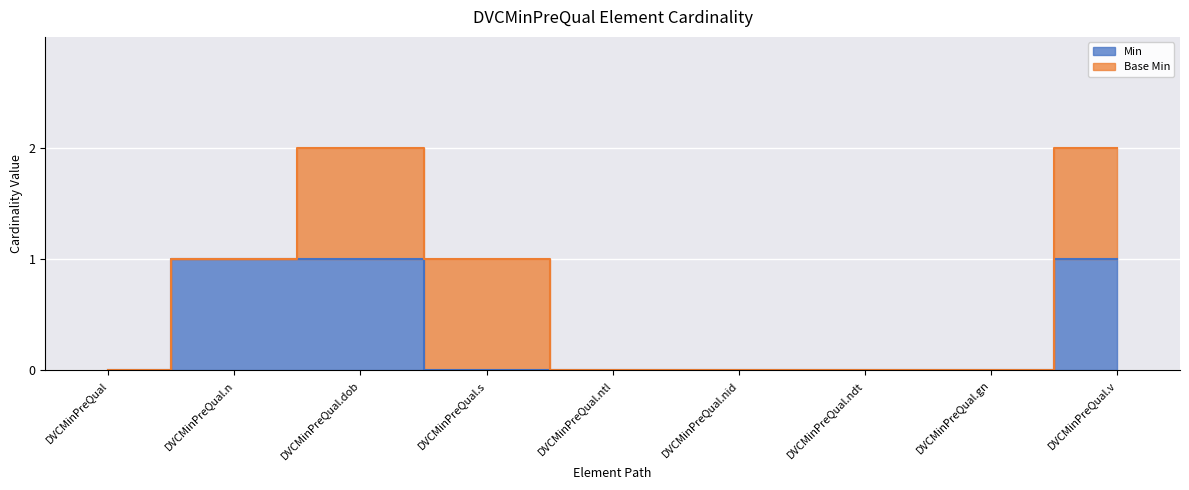

True or false: the data has more than 2 interior local peaks.

False